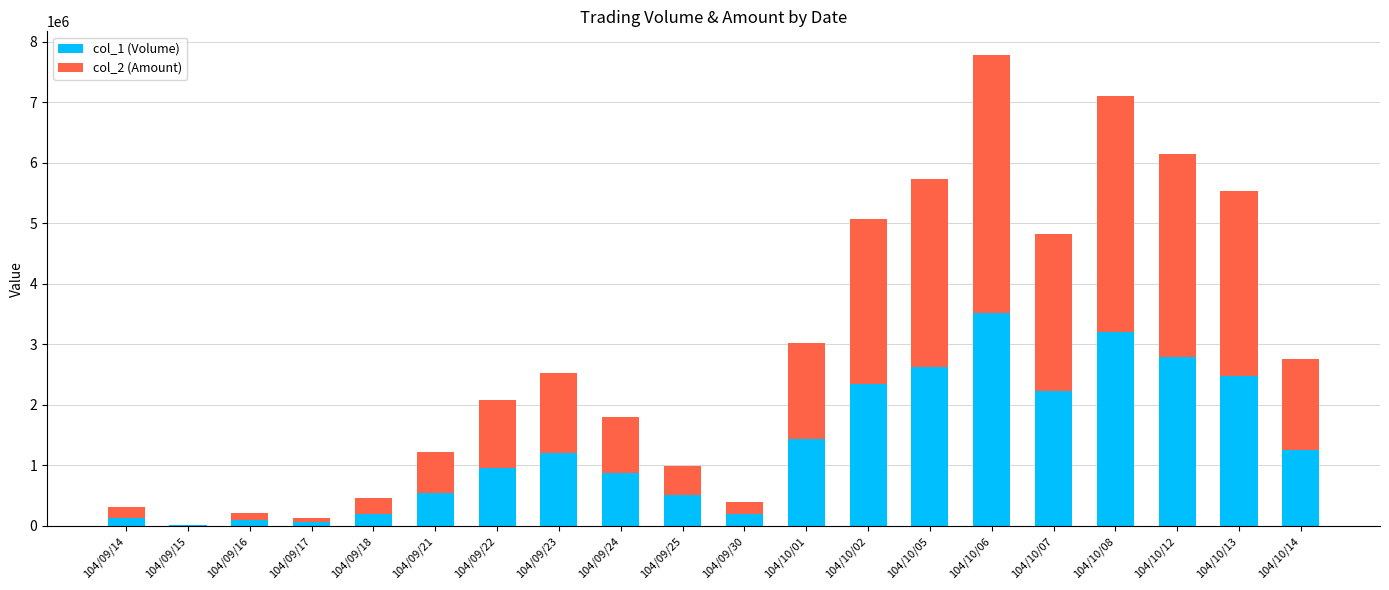

At which label does col_1 (Volume) reach its peak?

104/10/06